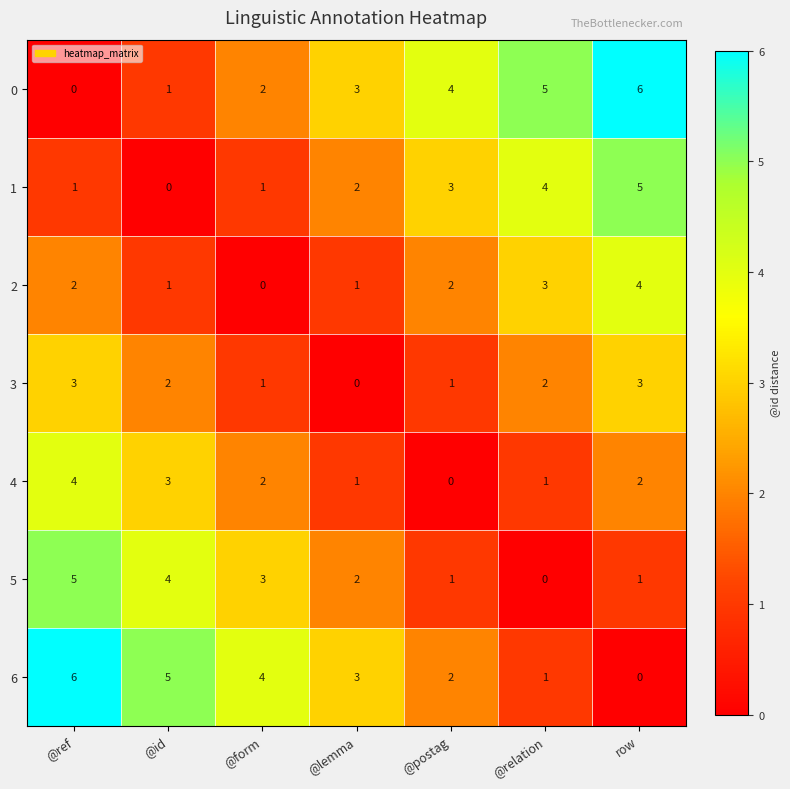

What is the maximum value shown in the chart?

6